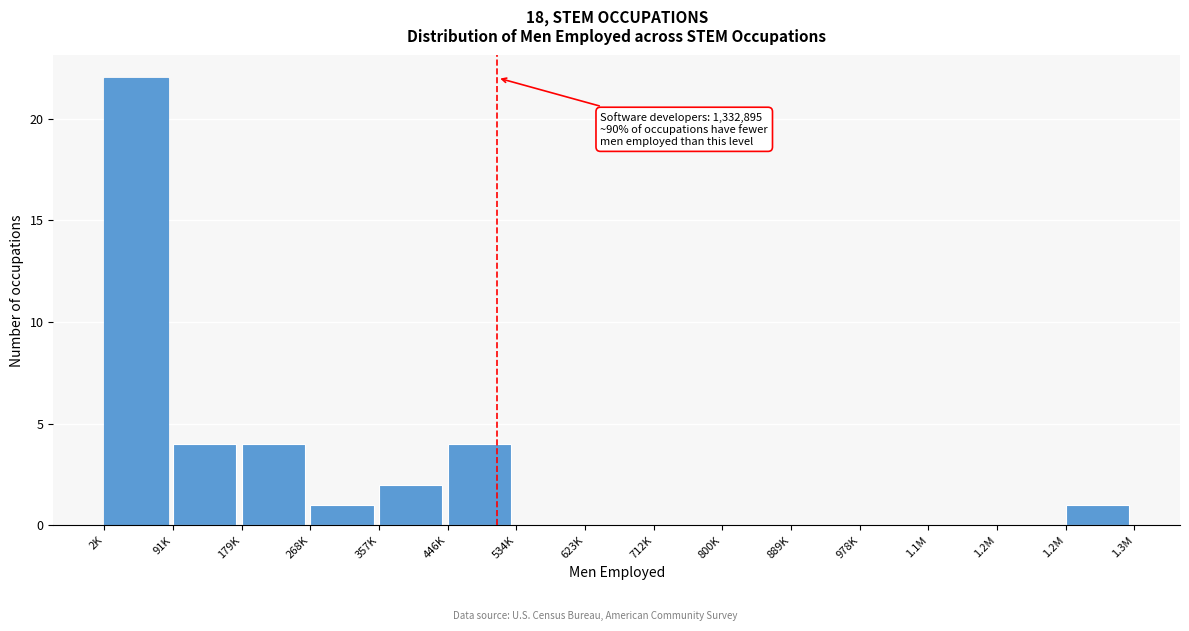

Count the number of categories in the chart.

15